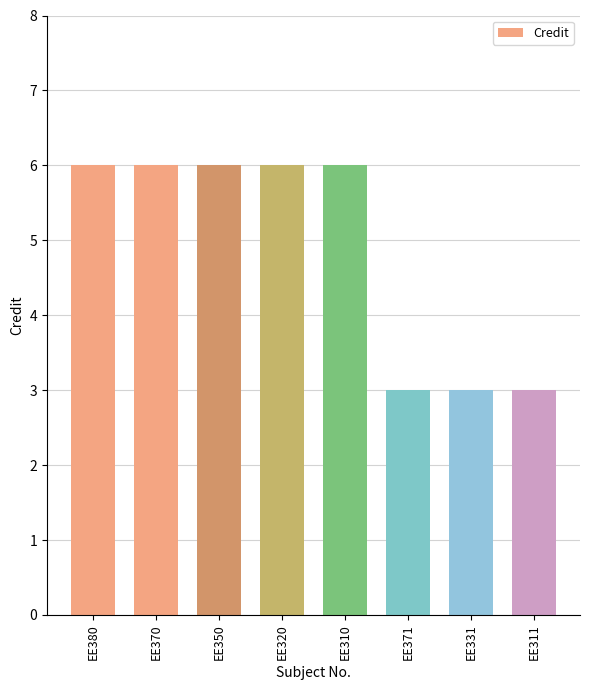

Reading right to left, transcribe all the data shown in this chart.

3	3	3	6	6	6	6	6